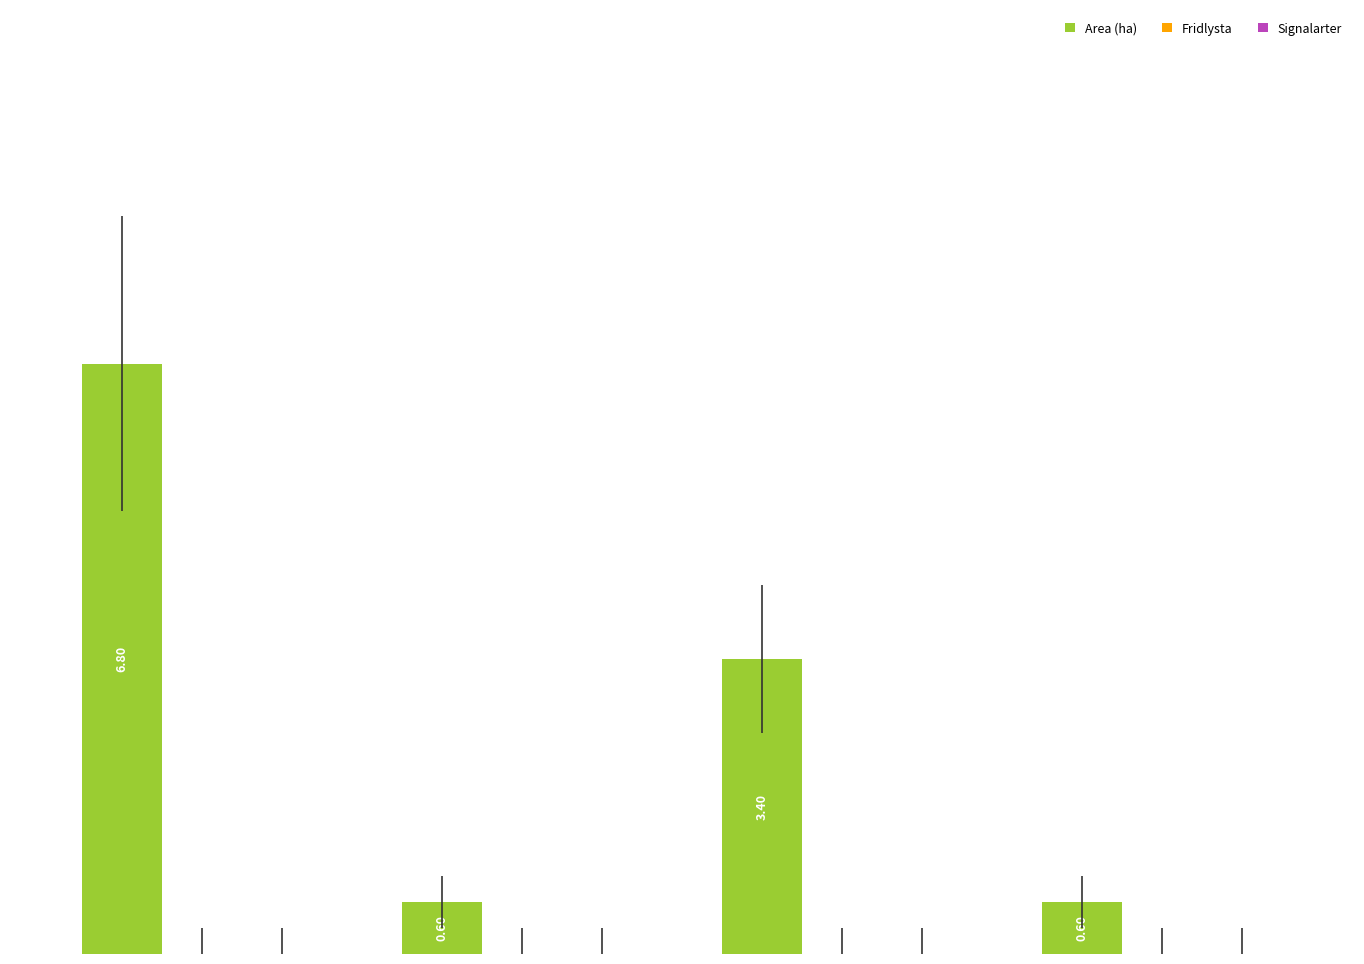

What is the average value?

2.9